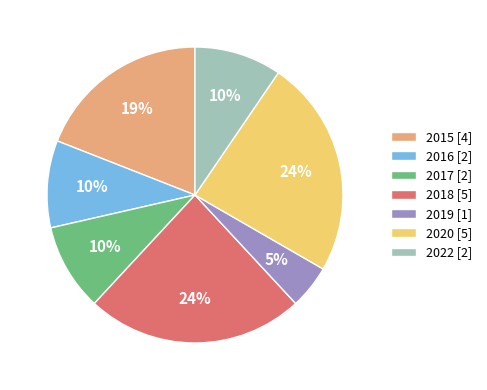

Count the number of slices in the pie.

7